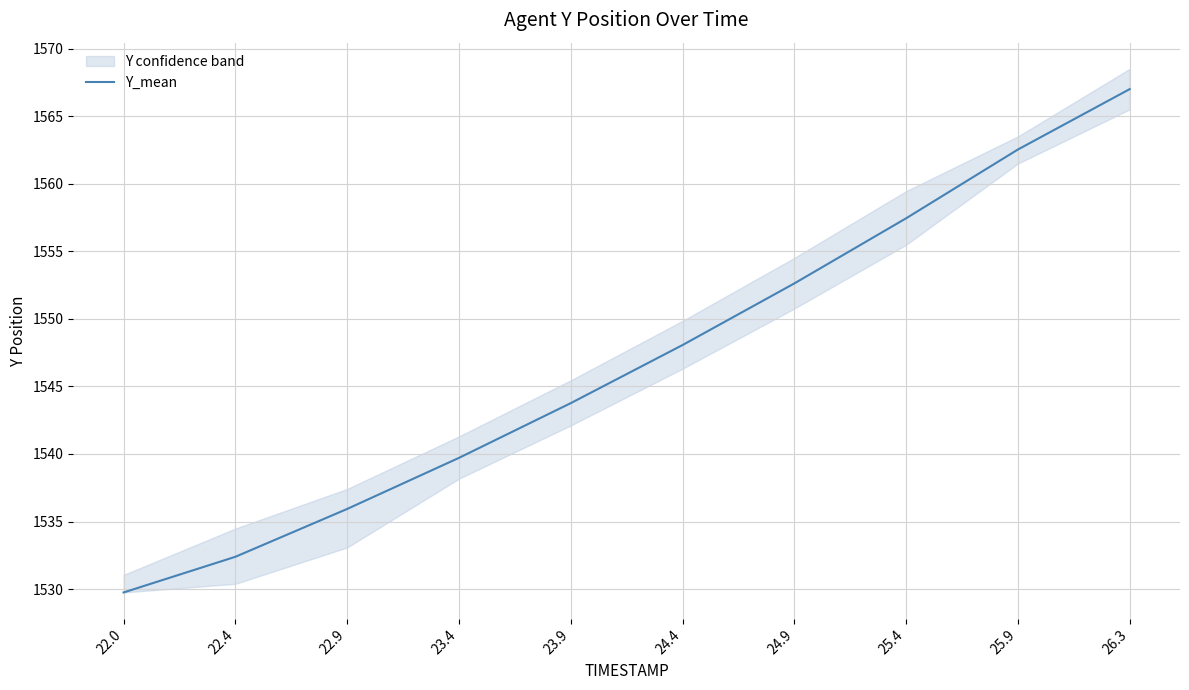

Which label corresponds to the largest value in the chart?

26.3